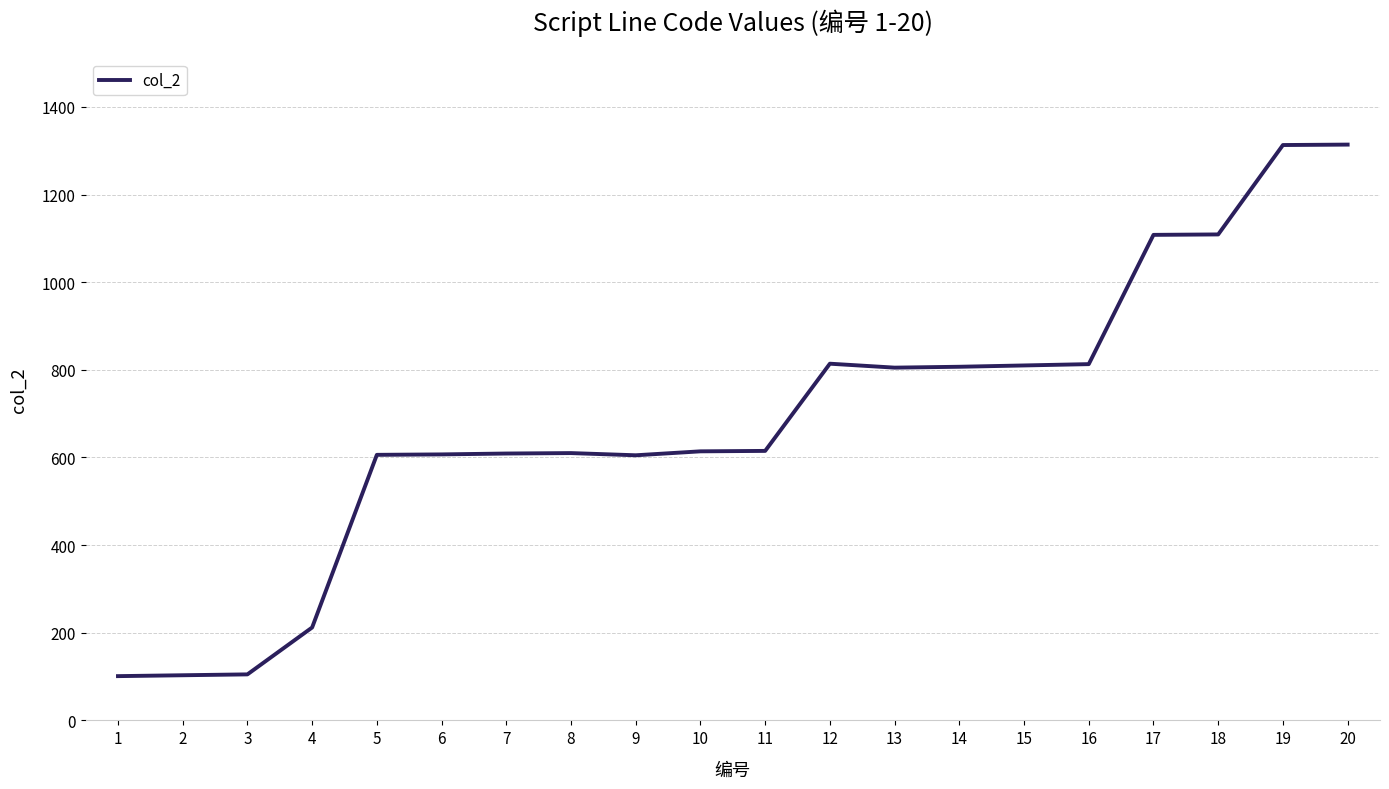

What is the approximate value at 10, to the nearest 100?

600